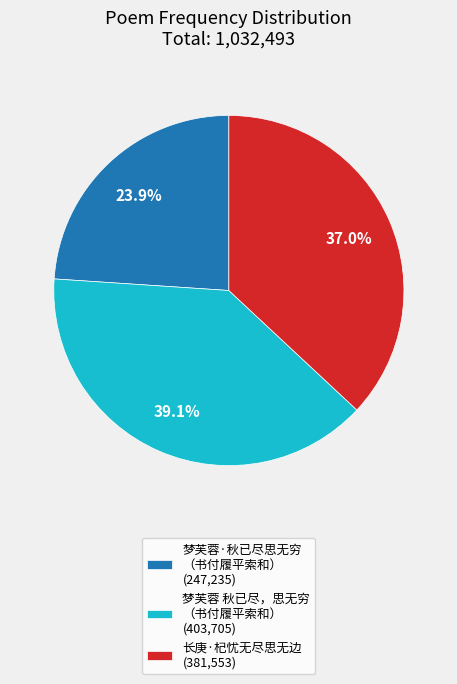

To the nearest percent, what is the difference between the largest and smallest slice percentages?

15%